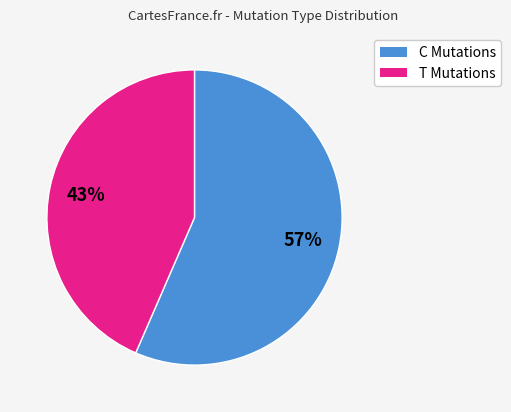

How many slices are in this pie chart?

2